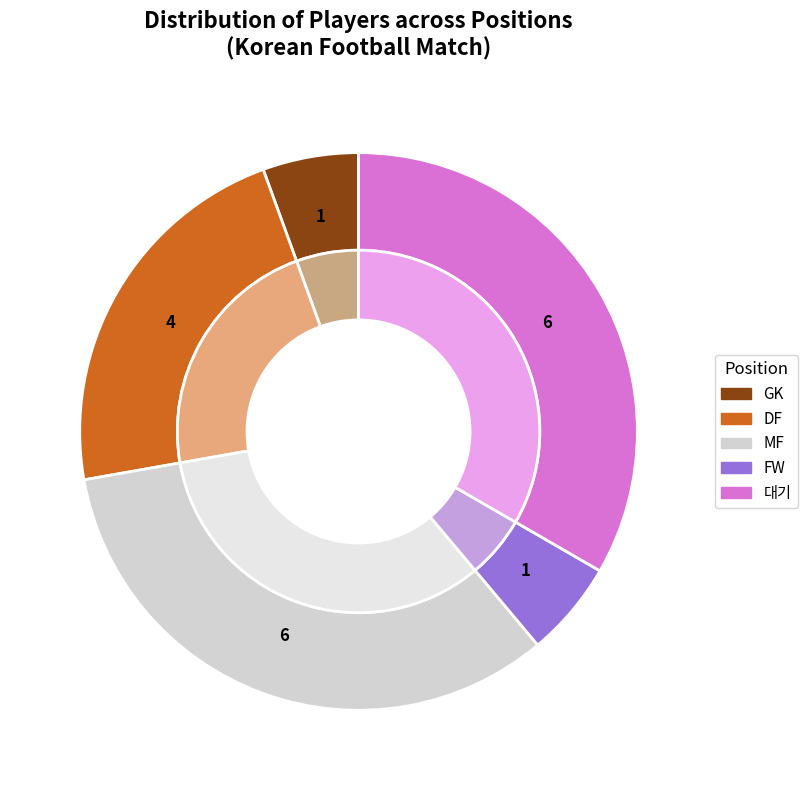

How many slices are in this pie chart?

5